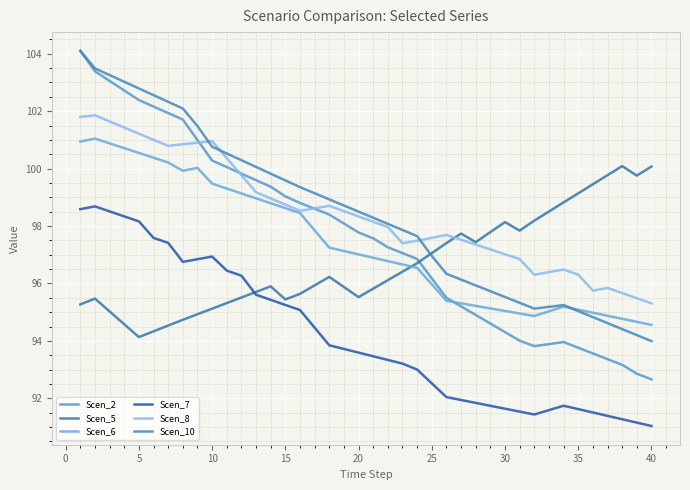

How many lines are shown in the chart?

6